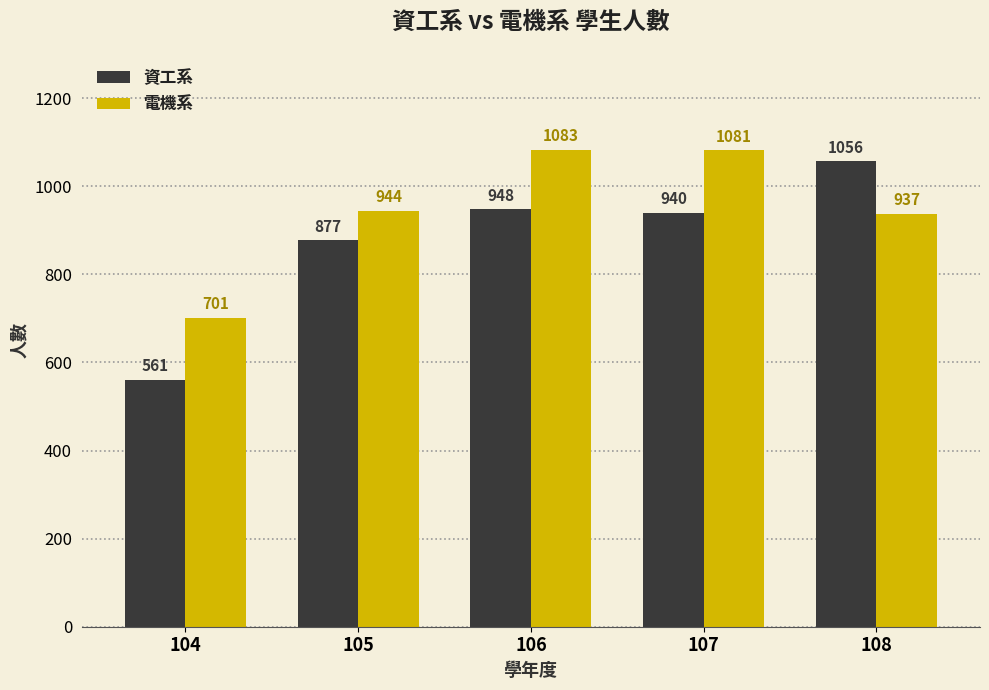

Are the bars horizontal?

No